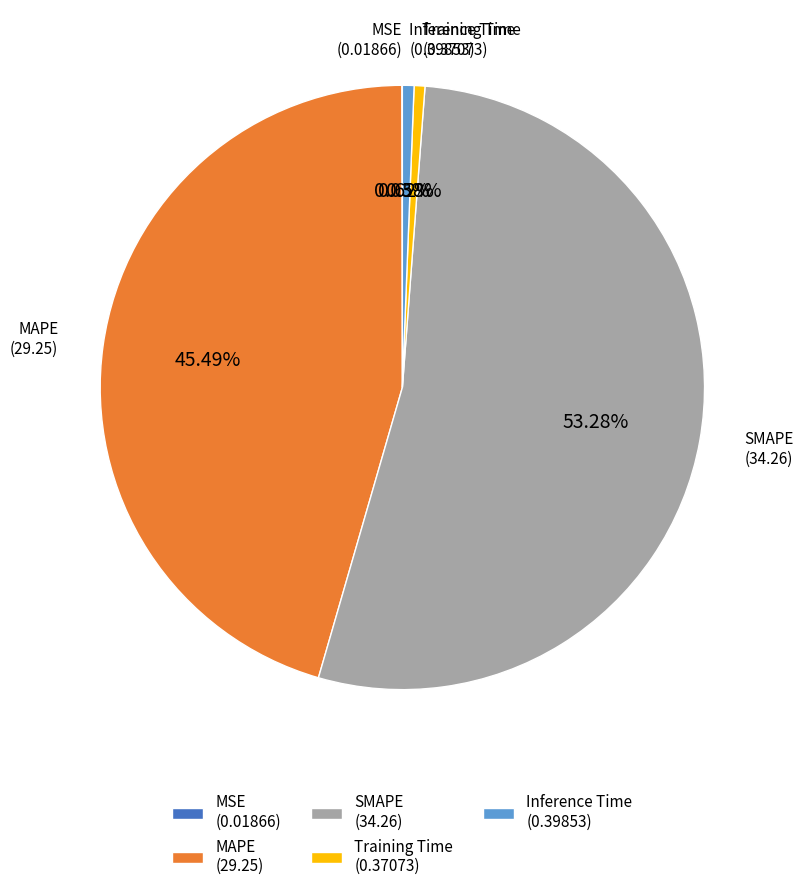

Is there a majority slice in this chart?

Yes